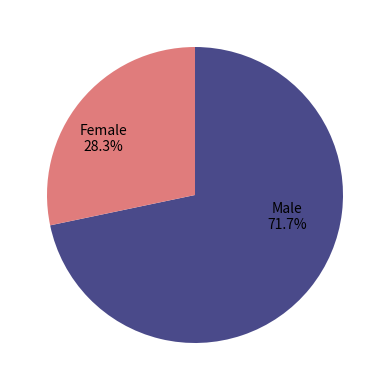

Does any single category account for the majority?

Yes